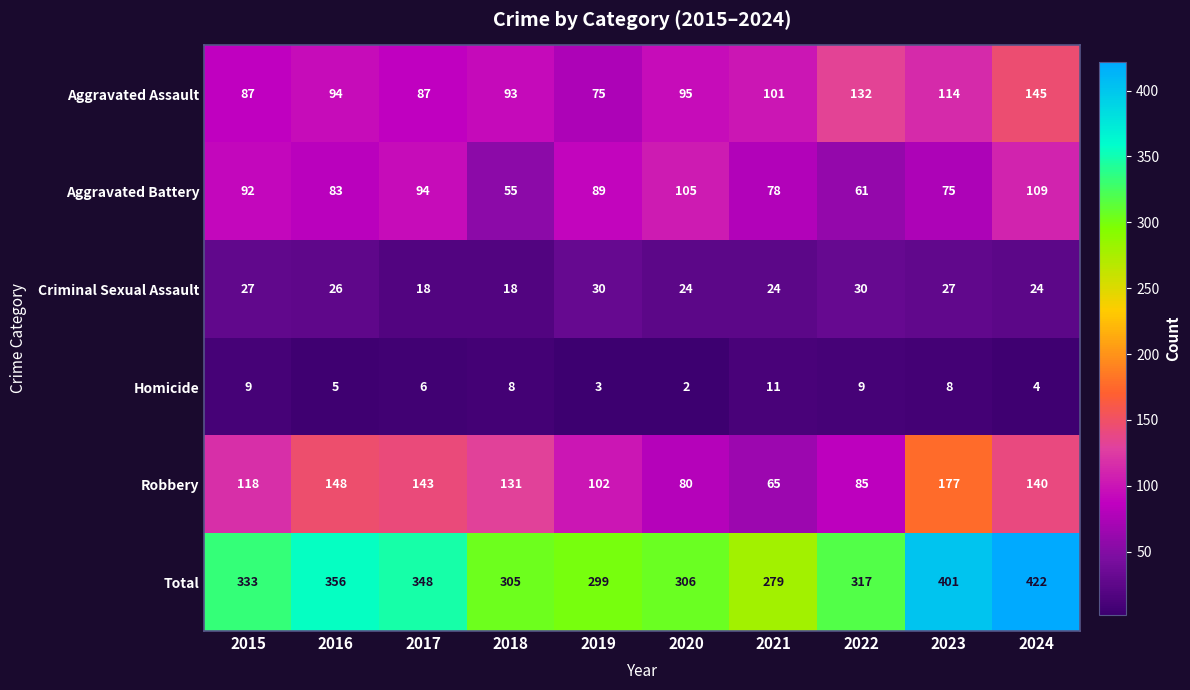

What is the sum of the Aggravated Assault values at 2015 and 2017?

174